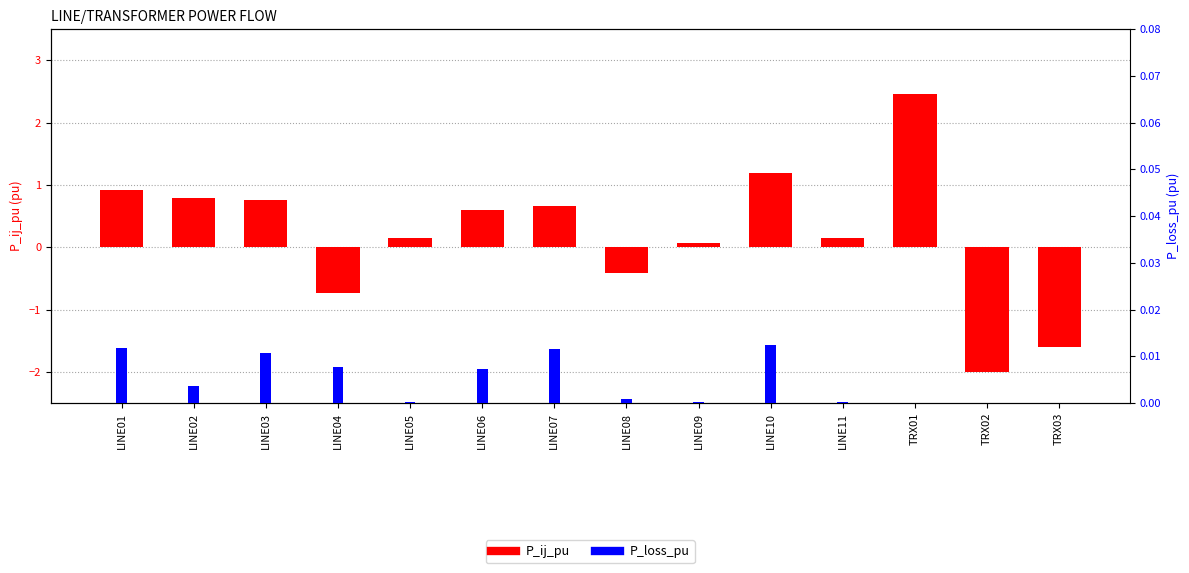

What are all the series names shown in the legend?

P_ij_pu, P_loss_pu